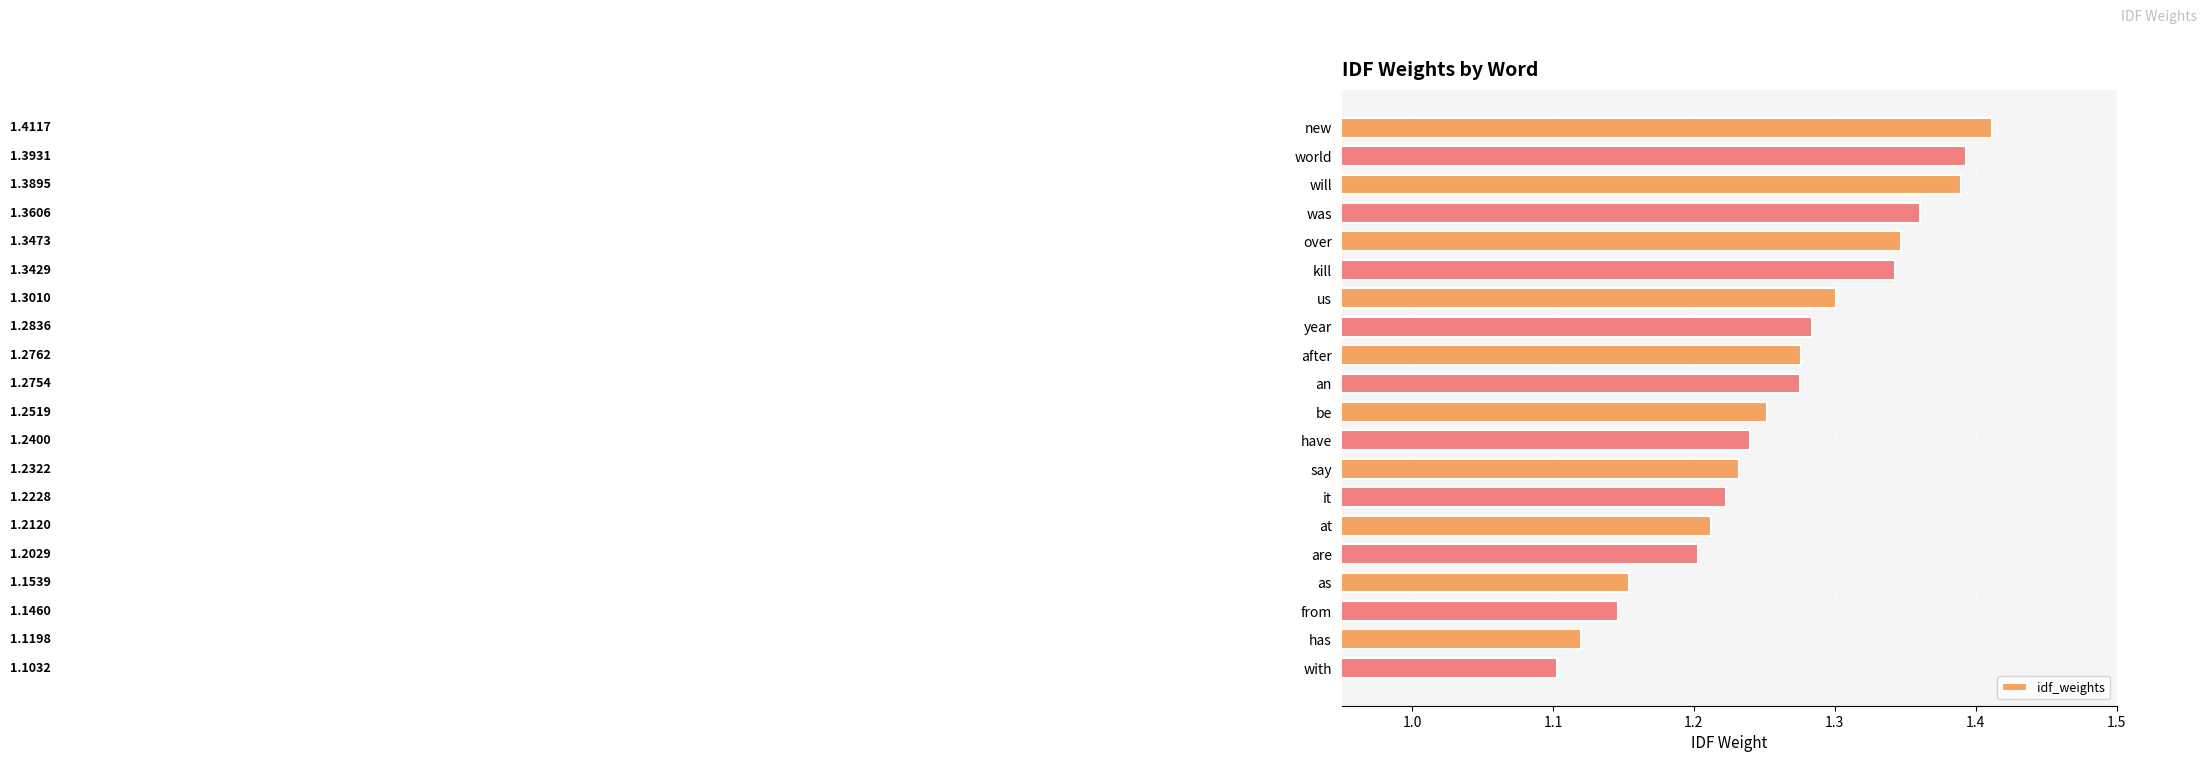

Which category has the highest value across all series?

new